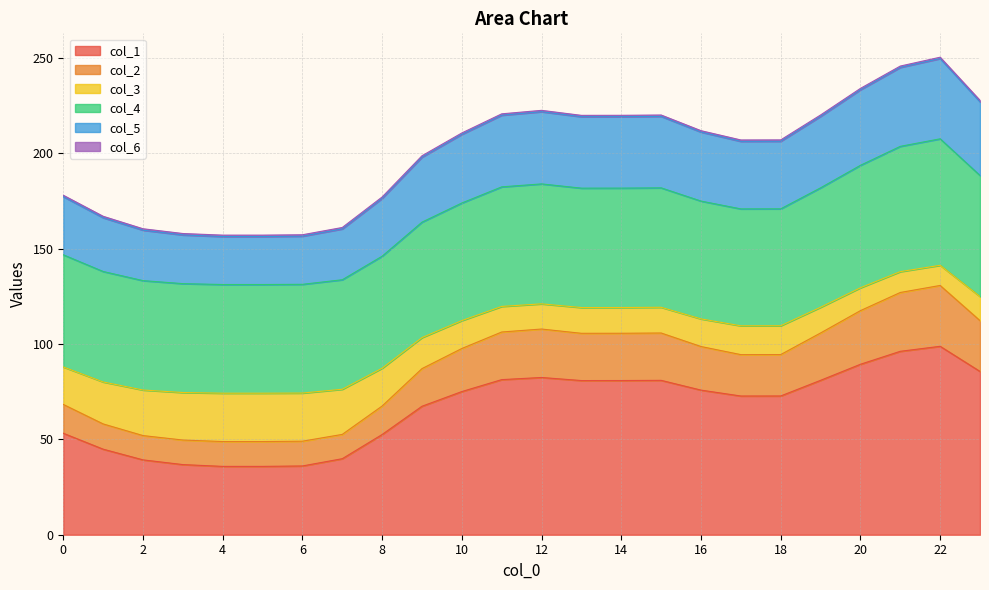

How many lines are shown in the chart?

6